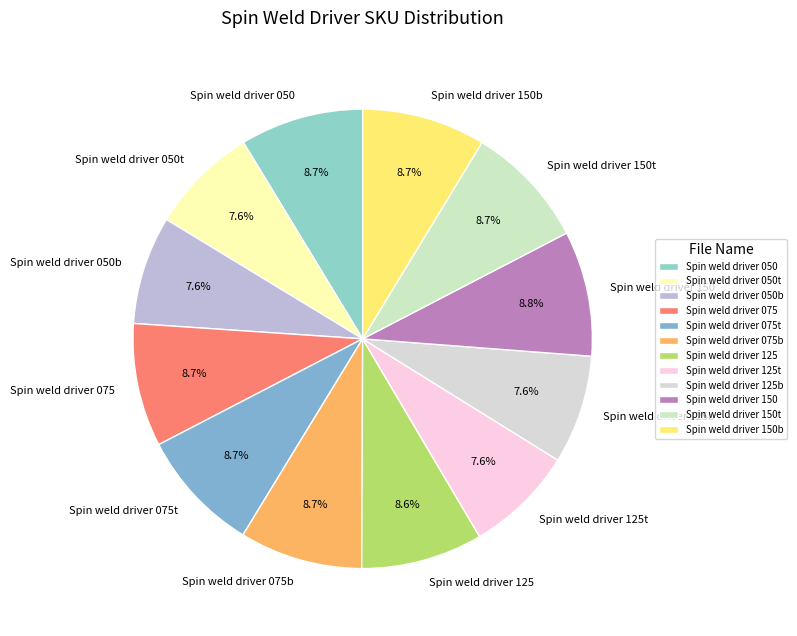

To the nearest percent, what is the difference between the Spin weld driver 150 and Spin weld driver 125b slice percentages?

1%